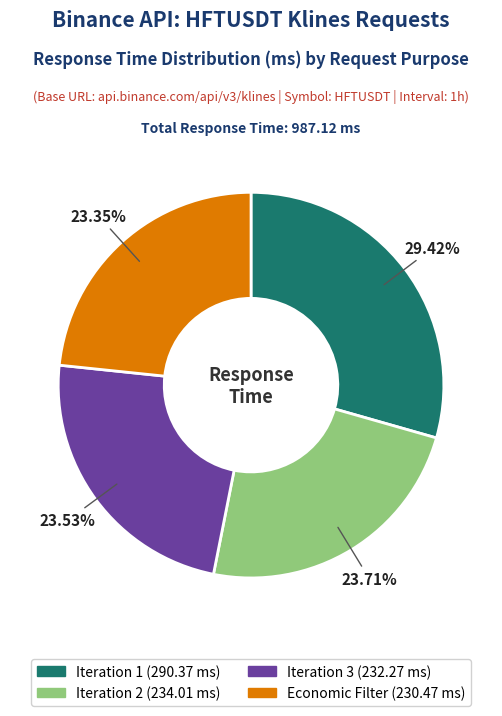

Is there any slice that represents more than half of the pie?

No